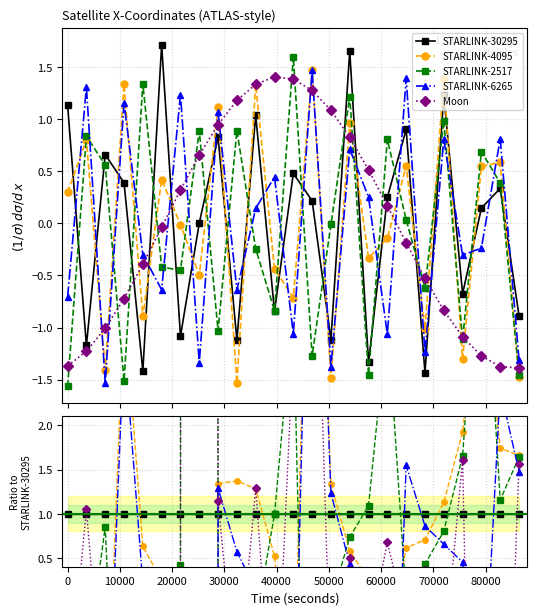

How many positive values does the STARLINK-6265 series have?

14